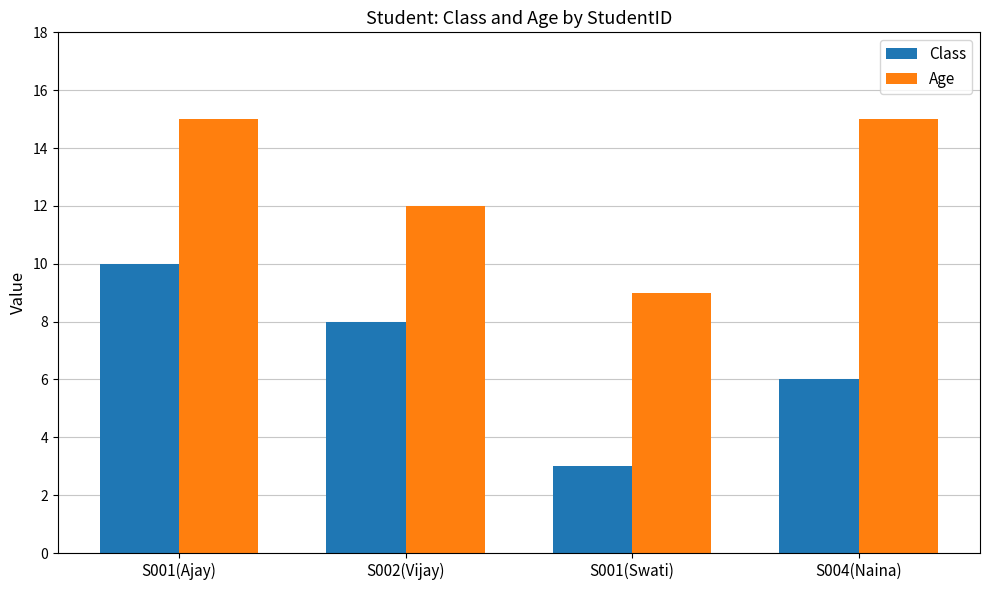

How many bars are there in each group?

2